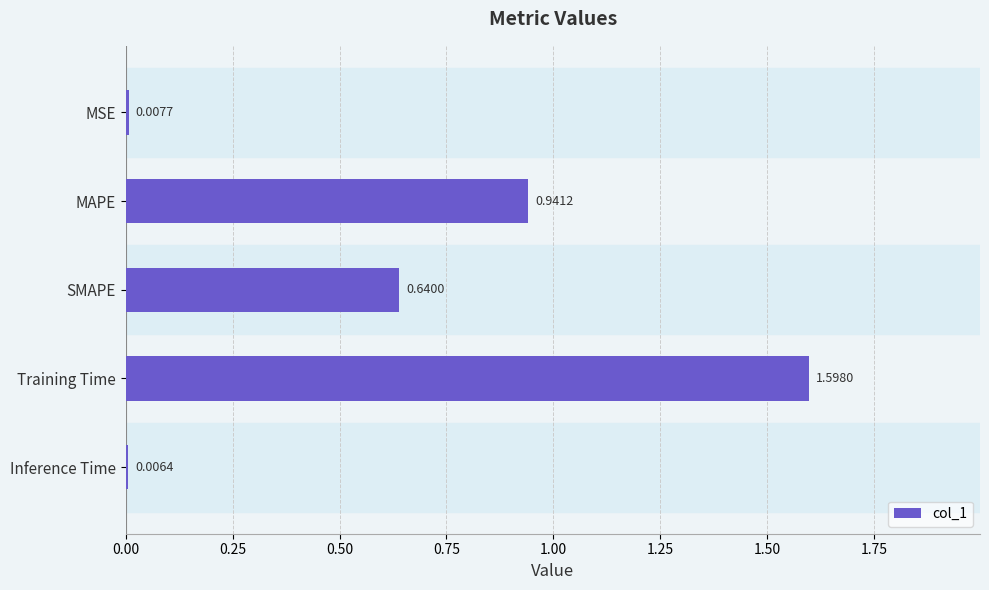

What is the label of the 3rd bar from the top?

SMAPE